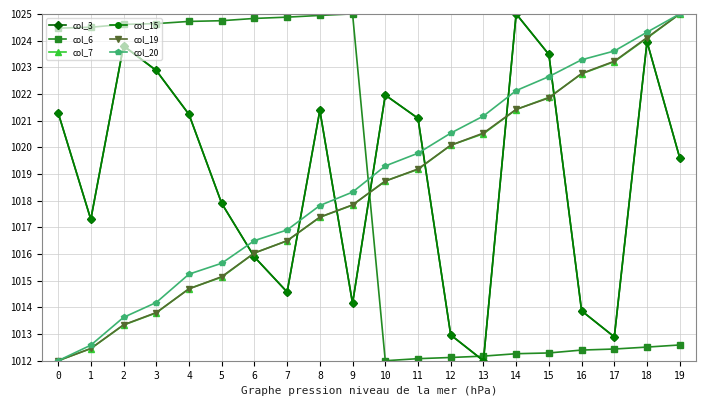

What is the average value of the col_15 series?

1018.9